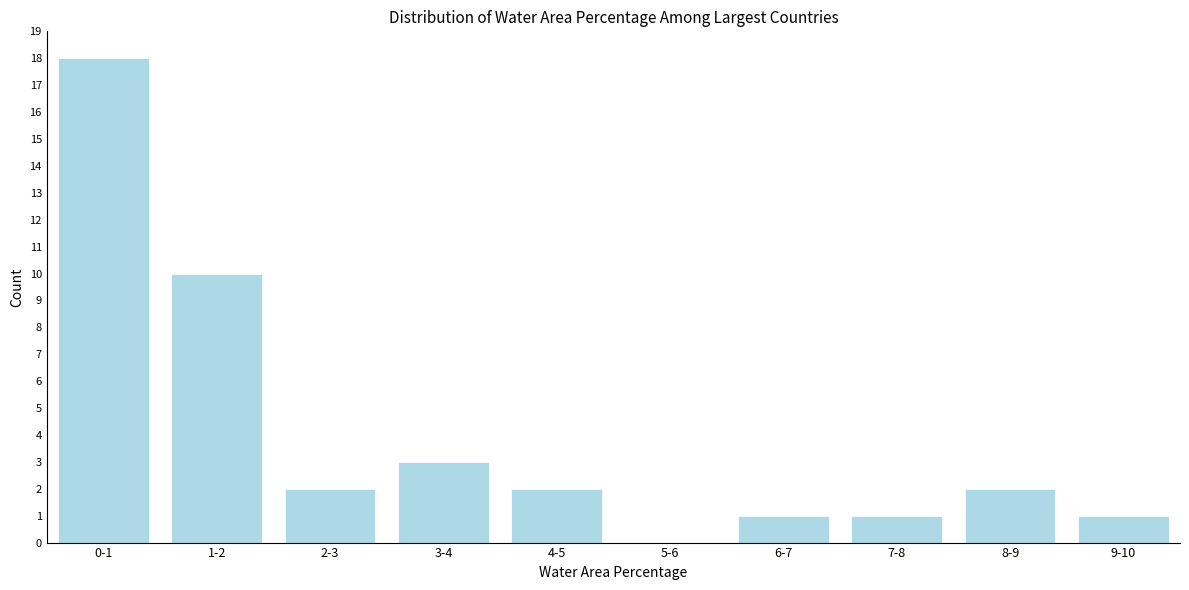

Reading left to right, extract all data points from this chart.

0-1=18	1-2=10	2-3=2	3-4=3	4-5=2	5-6=0	6-7=1	7-8=1	8-9=2	9-10=1